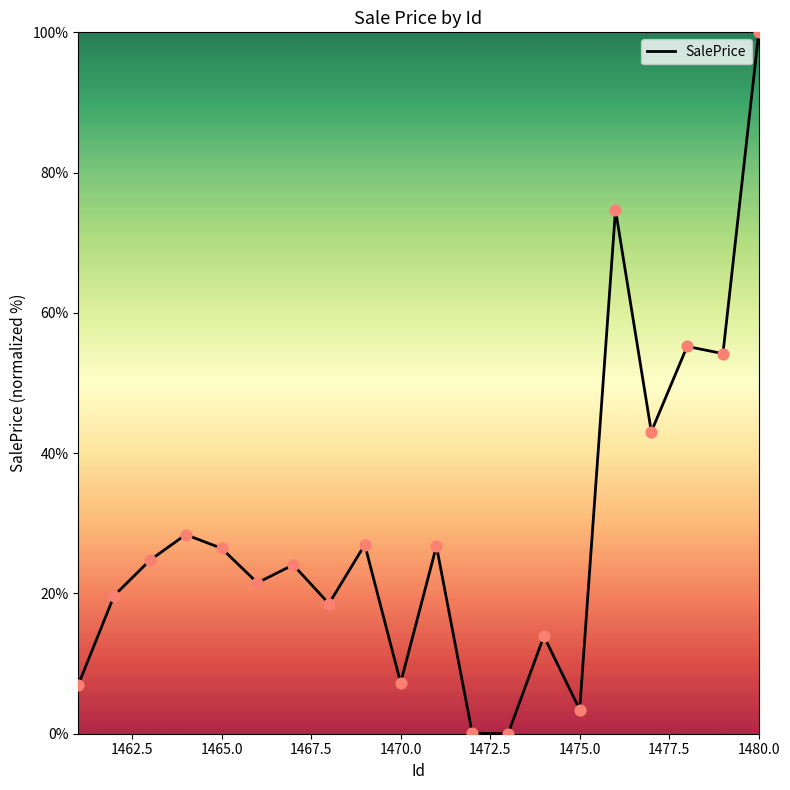

What is the greatest value displayed?

100.0